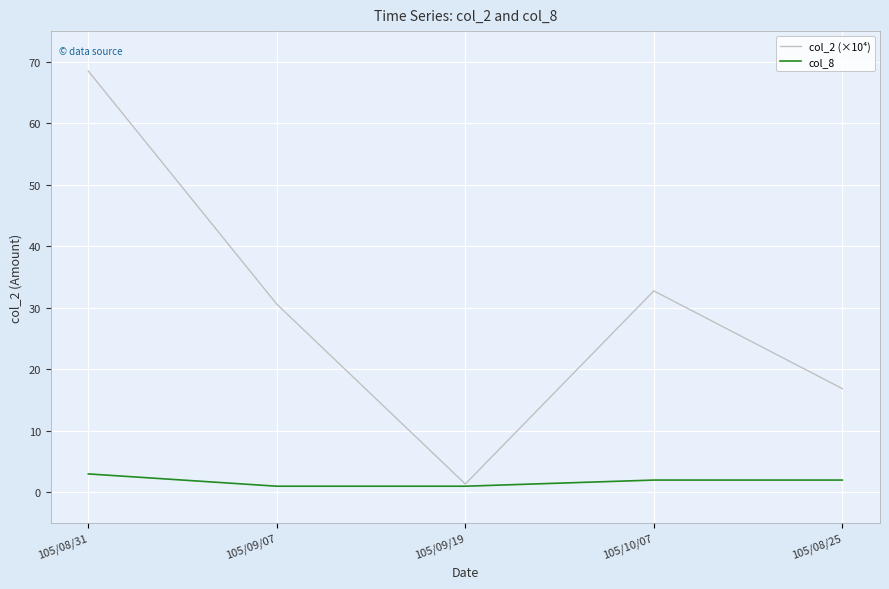

What is the lowest value of the col_8 series?

1.0